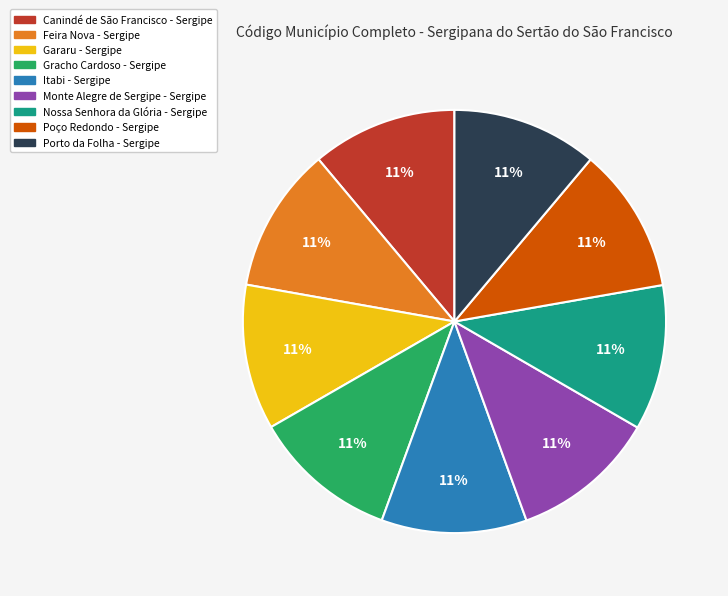

How many segments does this pie chart have?

9